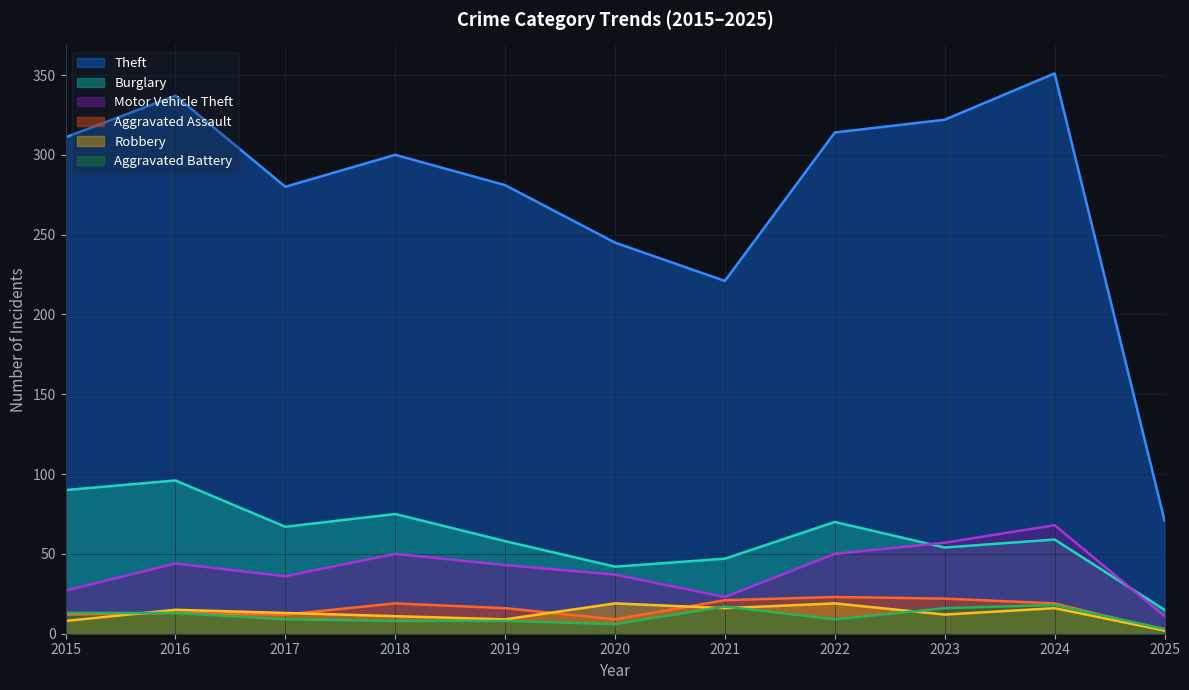

Reading right to left, list all the values displayed in this chart.

Theft: 2025=71	2024=351	2023=322	2022=314	2021=221	2020=245	2019=281	2018=300	2017=280	2016=337	2015=311
Burglary: 2025=15	2024=59	2023=54	2022=70	2021=47	2020=42	2019=58	2018=75	2017=67	2016=96	2015=90
Motor Vehicle Theft: 2025=11	2024=68	2023=57	2022=50	2021=23	2020=37	2019=43	2018=50	2017=36	2016=44	2015=27
Aggravated Assault: 2025=2	2024=19	2023=22	2022=23	2021=21	2020=9	2019=16	2018=19	2017=12	2016=13	2015=12
Robbery: 2025=2	2024=16	2023=12	2022=19	2021=16	2020=19	2019=9	2018=11	2017=13	2016=15	2015=8
Aggravated Battery: 2025=3	2024=18	2023=16	2022=9	2021=17	2020=6	2019=8	2018=8	2017=9	2016=13	2015=13